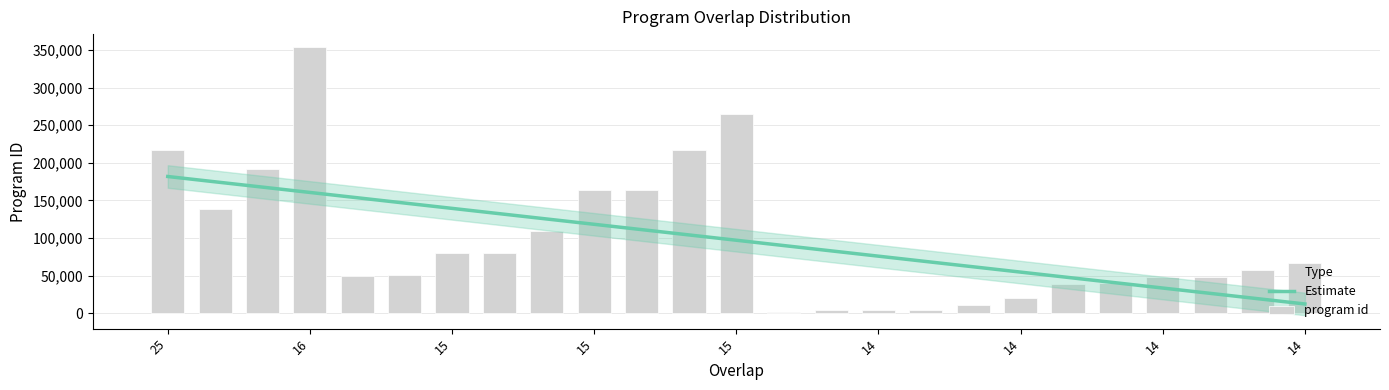

What is the sum of all values?

2424261